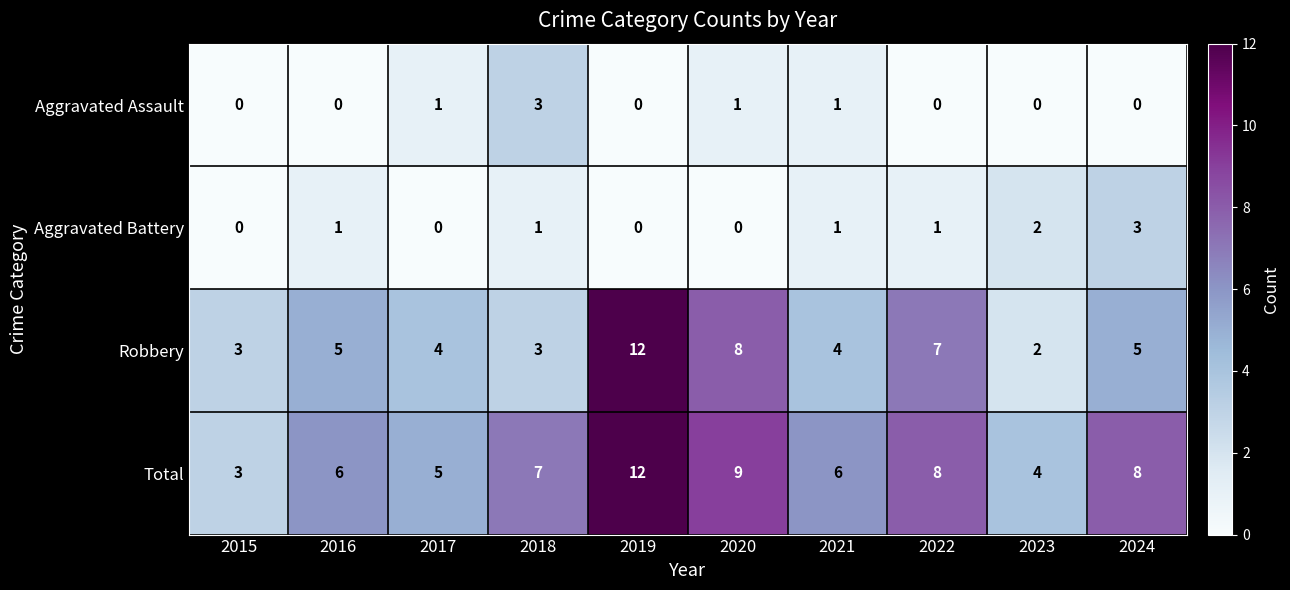

What is the difference between the maximum and minimum values in the Aggravated Assault series?

3